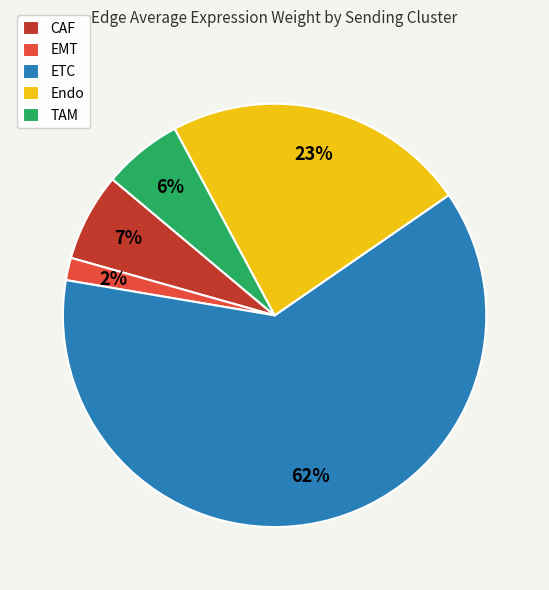

What is the largest slice in the pie chart?

ETC